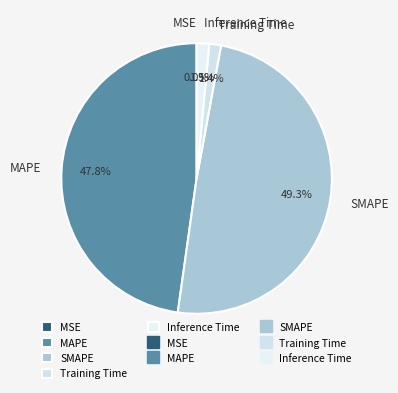

Does any single category account for the majority?

No